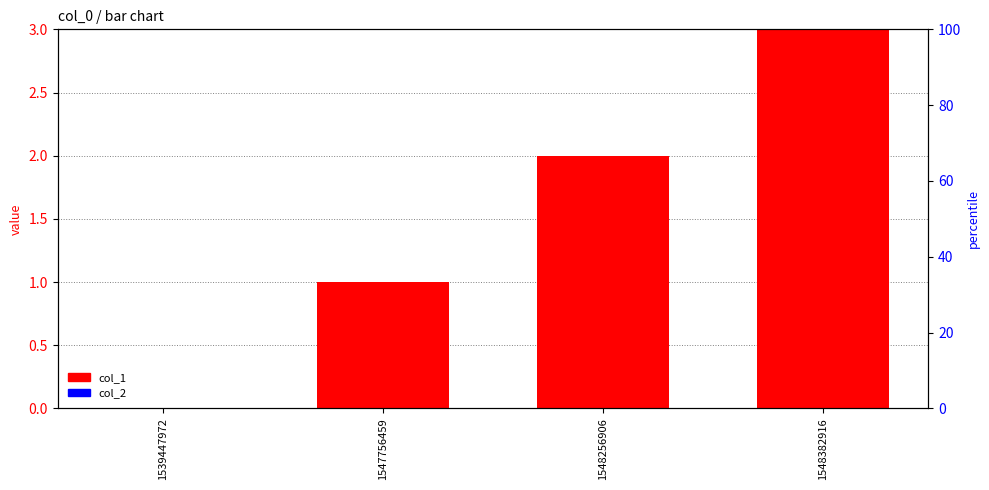

Rank the series by their maximum value, from lowest to highest.

col_2, col_1